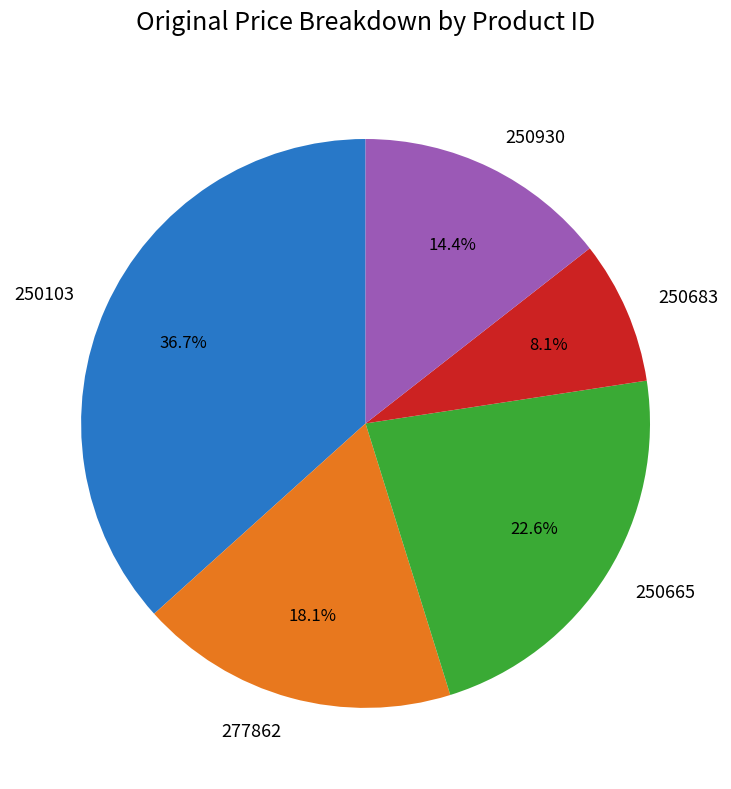

Which slice is the largest?

250103